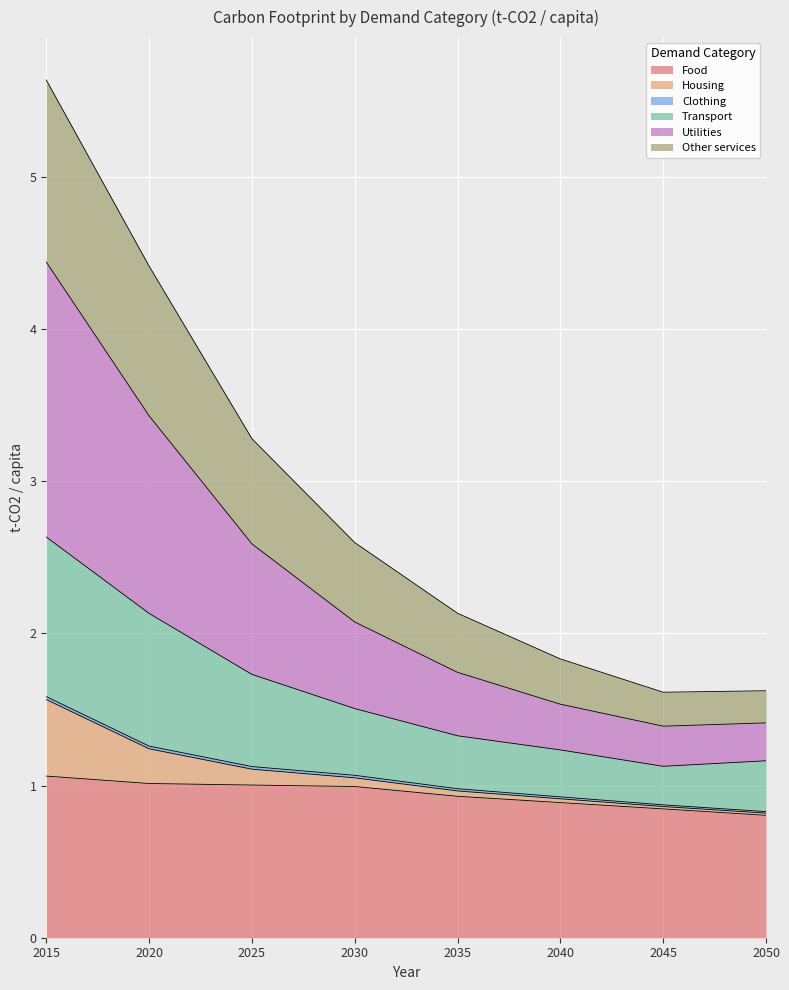

True or false: Food has a value of 1.3 at 2045.

False